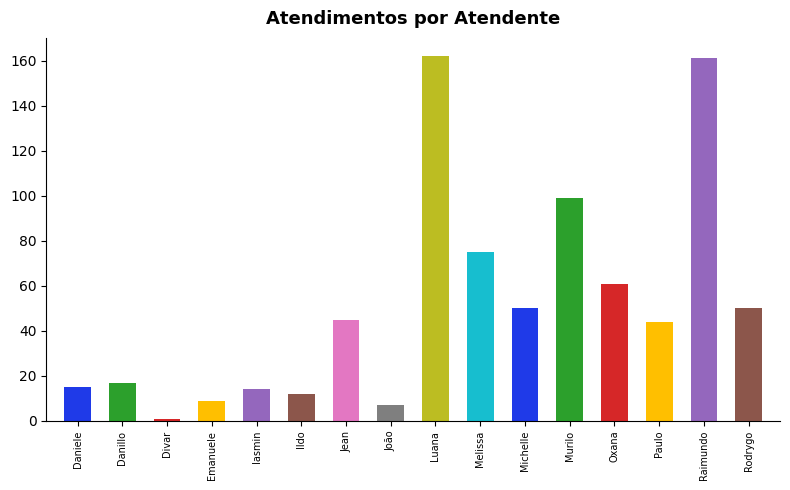

Rank the categories by value from lowest to highest.

Divar, João, Emanuele, Ildo, Iasmin, Daniele, Danillo, Paulo, Jean, Michelle, Rodrygo, Oxana, Melissa, Murilo, Raimundo, Luana